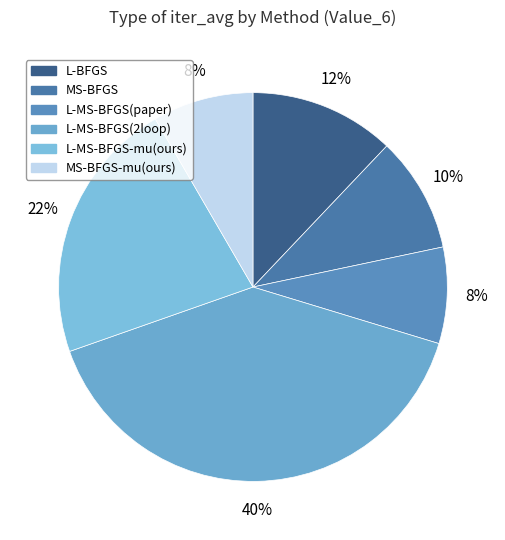

How many slices are in this pie chart?

6